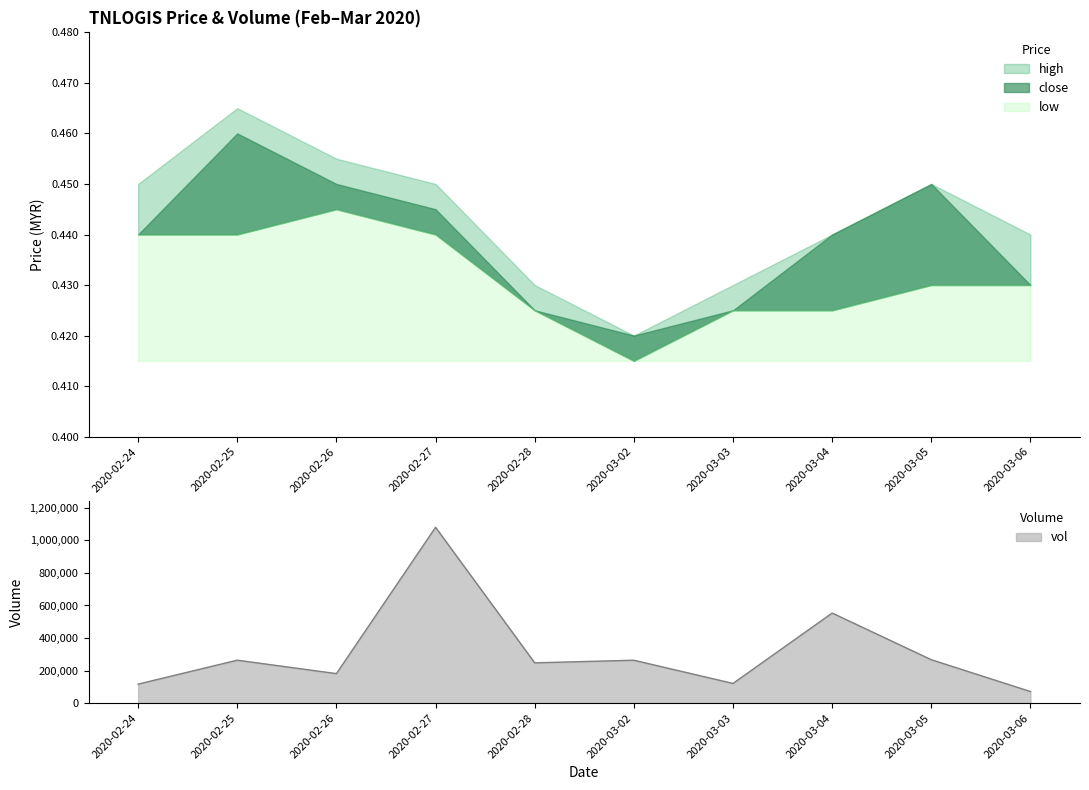

What are all the series names shown in the legend?

high, close, low, vol